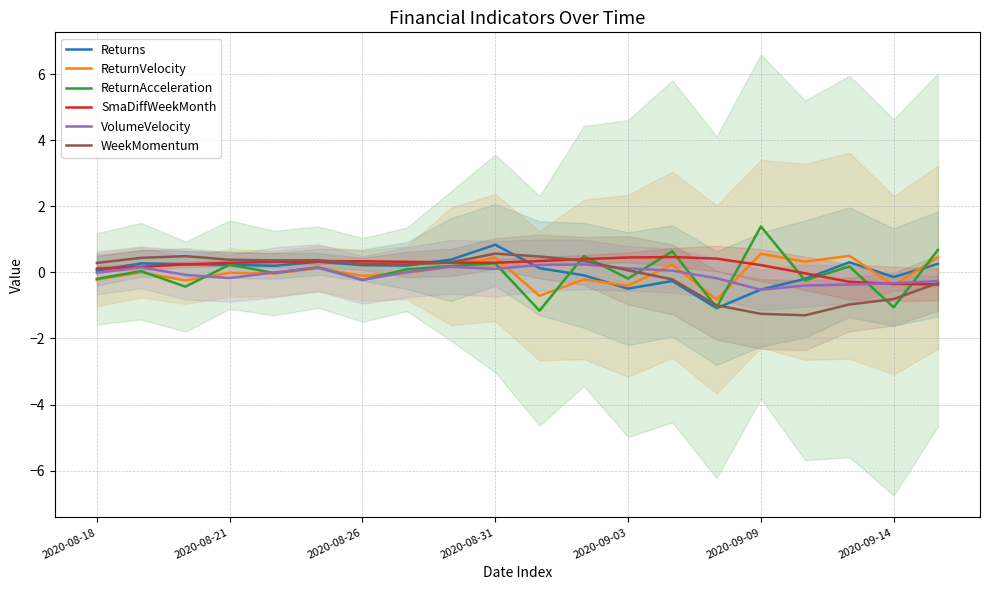

The value of WeekMomentum at 2020-08-21 is 0.4. True or false?

True